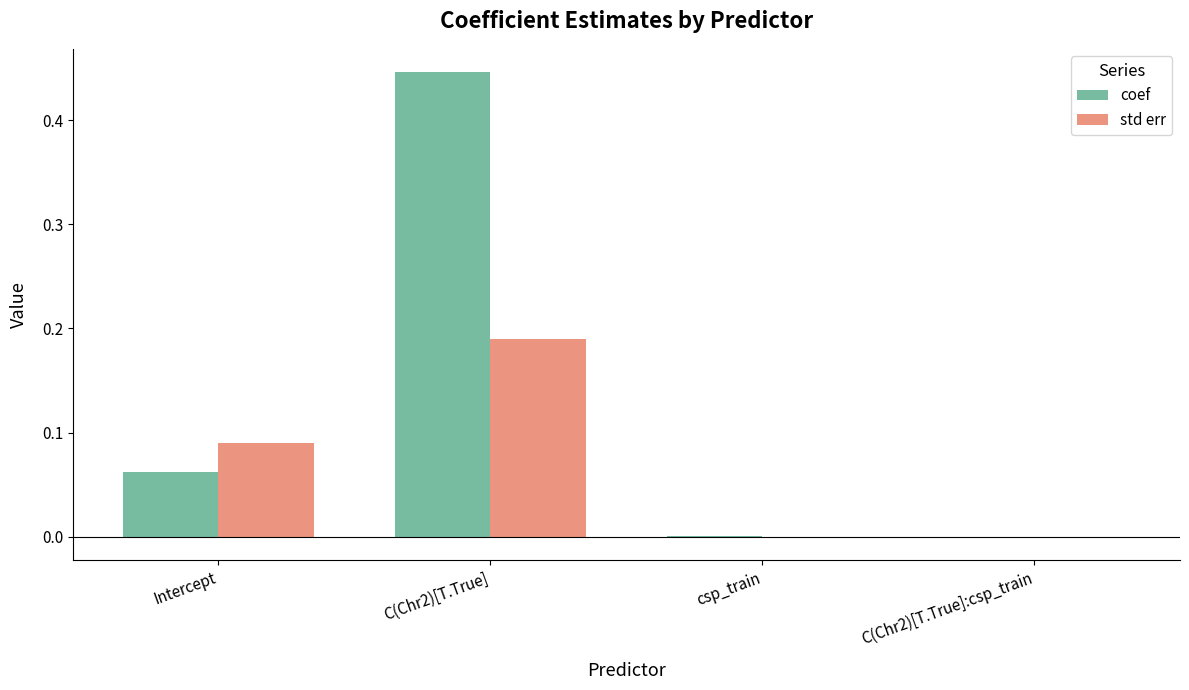

At which label does std err reach its peak?

C(Chr2)[T.True]